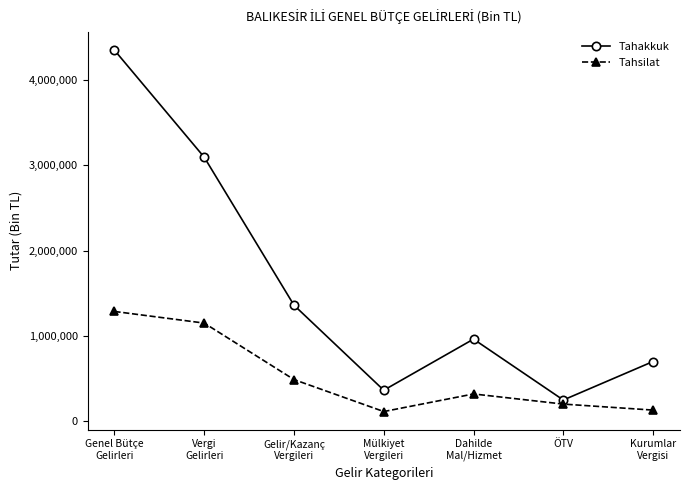

What are all the series names shown in the legend?

Tahakkuk, Tahsilat